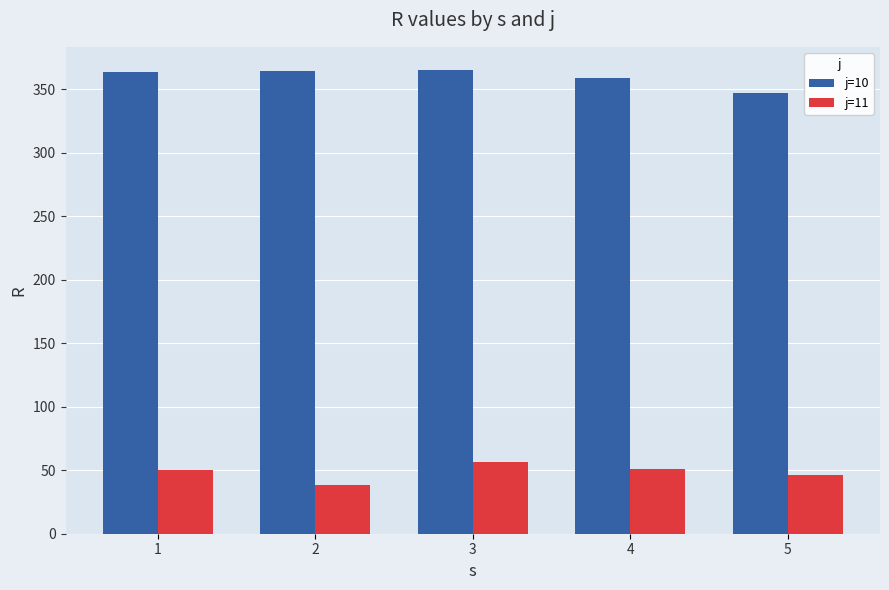

What is the value of the j=10 bar at the 1st from the left?

363.5